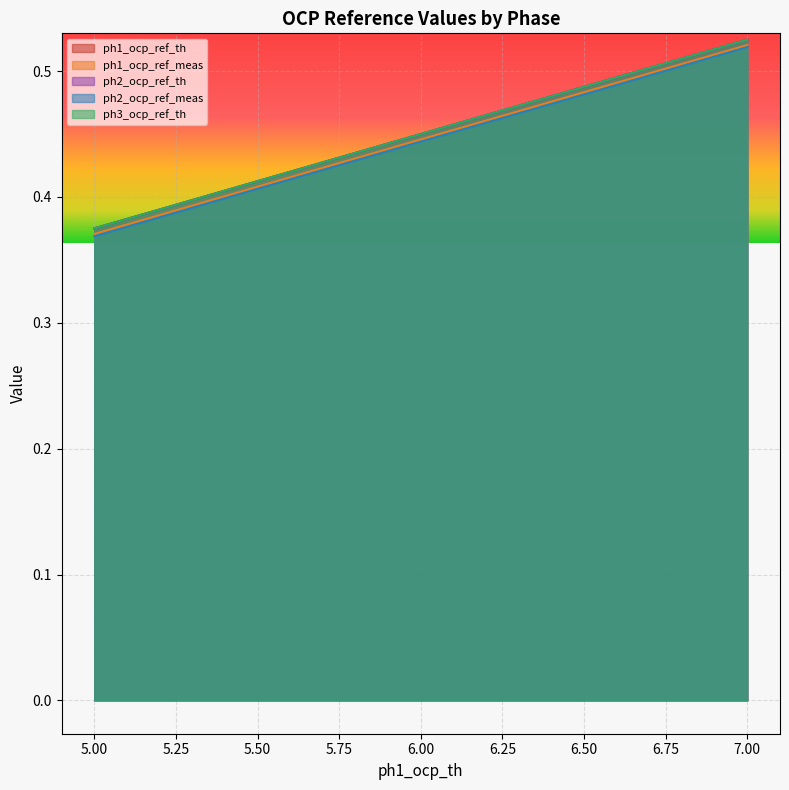

Reading left to right, what are all the values shown in this chart?

ph1_ocp_ref_th: 5=0.4	5.5=0.4	6=0.5	6.5=0.5	7=0.5
ph1_ocp_ref_meas: 5=0.4	5.5=0.4	6=0.4	6.5=0.5	7=0.5
ph2_ocp_ref_th: 5=0.4	5.5=0.4	6=0.5	6.5=0.5	7=0.5
ph2_ocp_ref_meas: 5=0.4	5.5=0.4	6=0.4	6.5=0.5	7=0.5
ph3_ocp_ref_th: 5=0.4	5.5=0.4	6=0.5	6.5=0.5	7=0.5